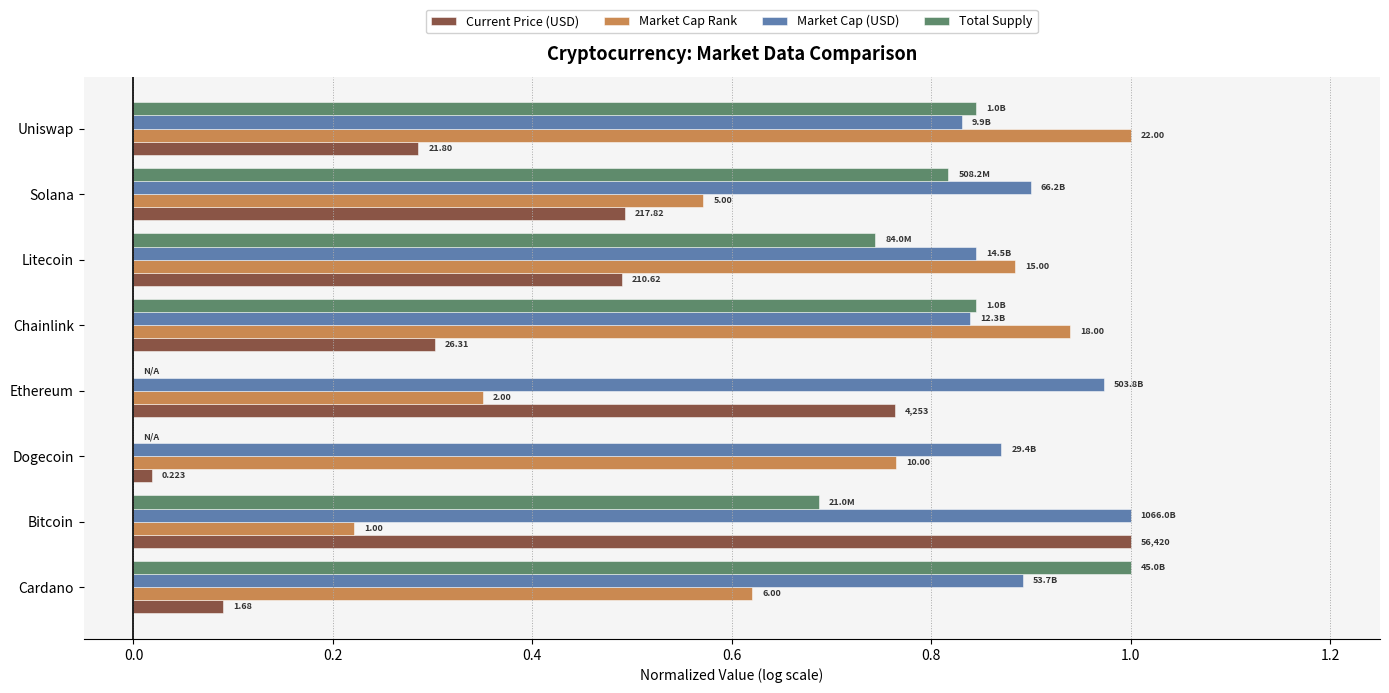

What are all the series names shown in the legend?

Current Price (USD), Market Cap Rank, Market Cap (USD), Total Supply